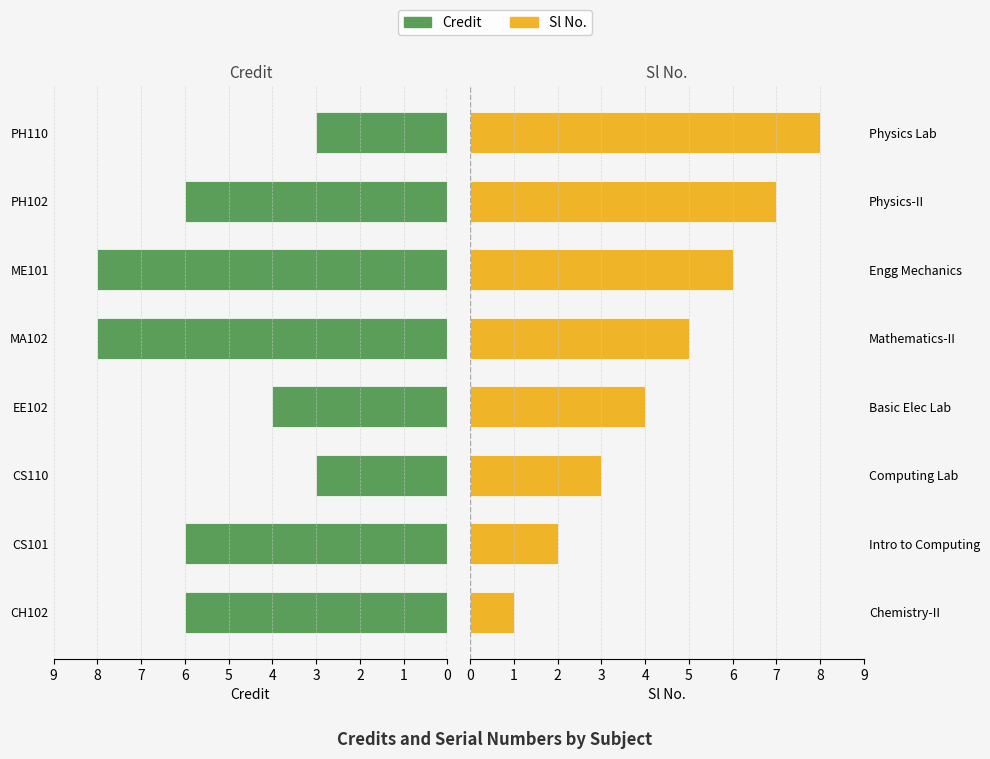

Does the chart contain any negative values?

No